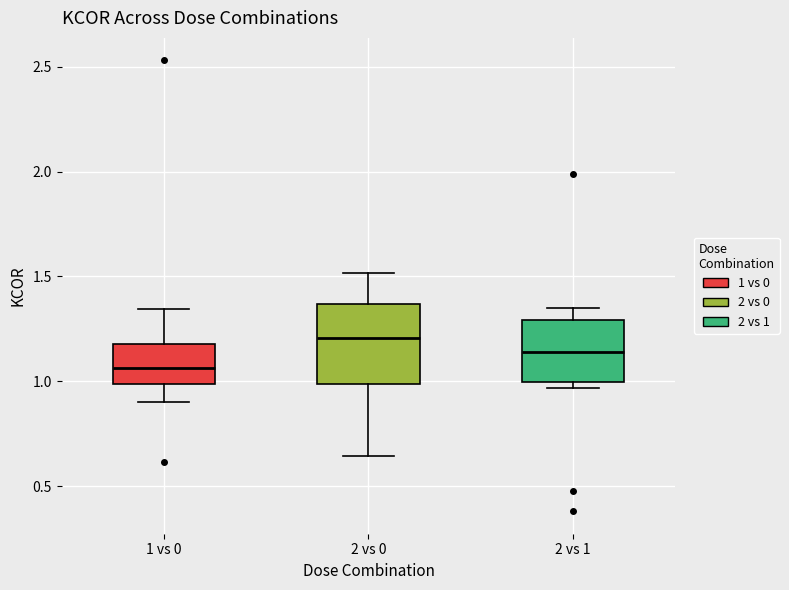

Which box's median line is the lowest?

1 vs 0